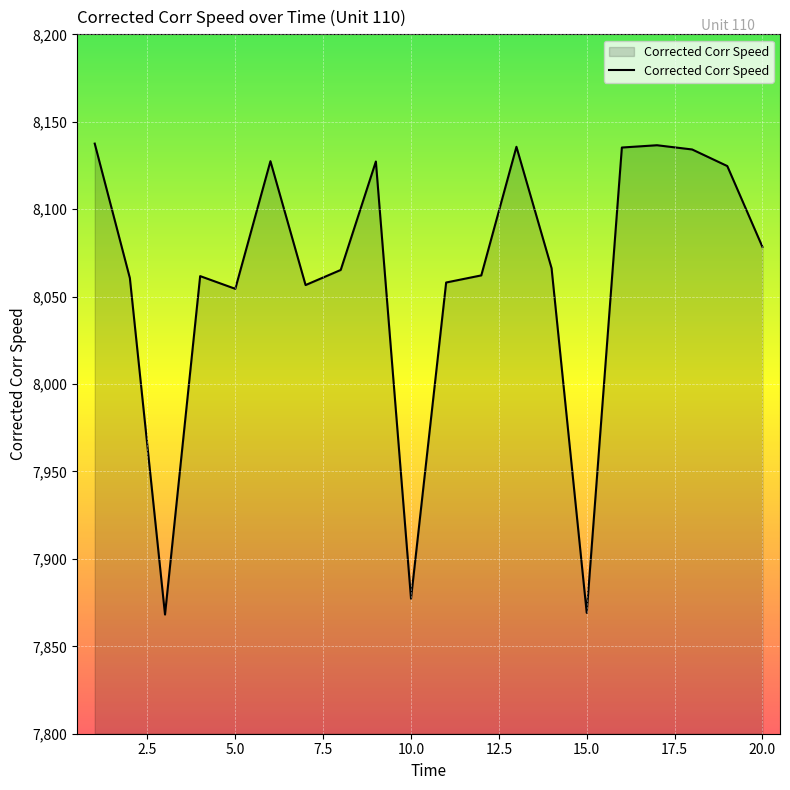

What is the smallest value displayed?

7868.2